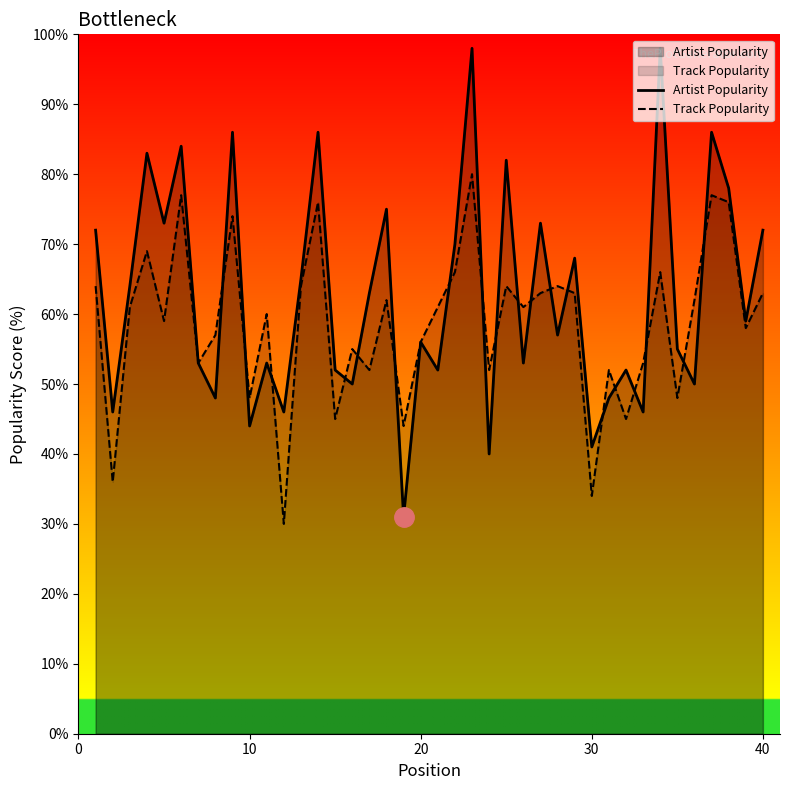

Which series has the largest range (max minus min)?

Artist Popularity